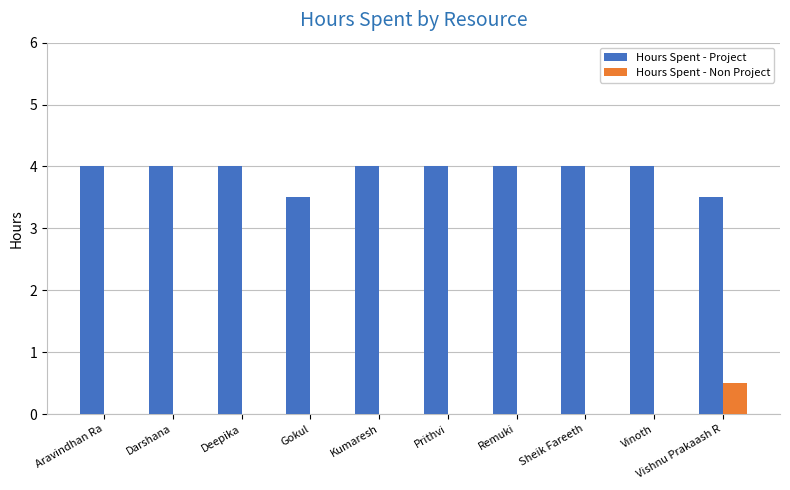

Which series has the largest total across all categories?

Hours Spent - Project